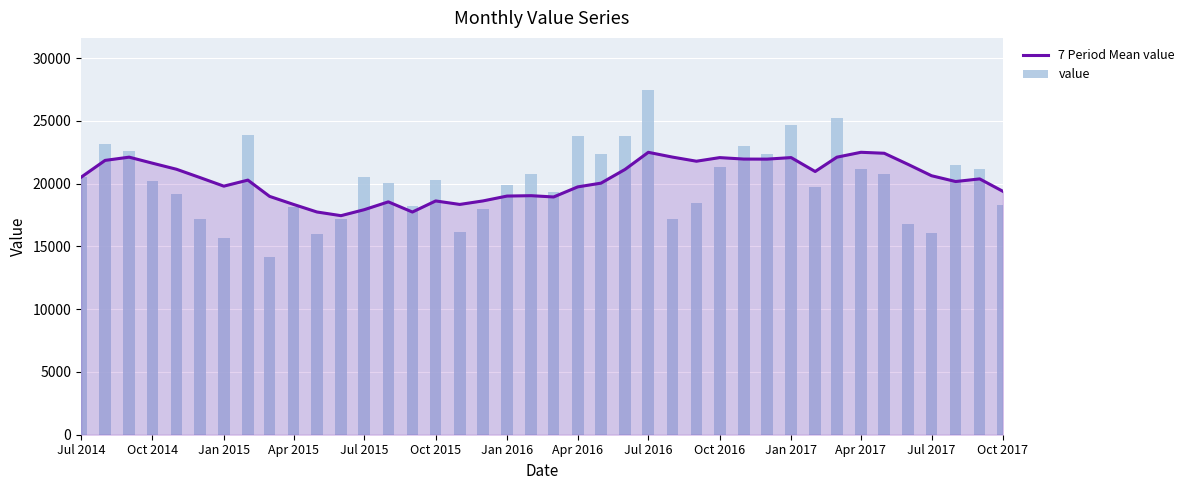

List the series in order of their peak value, highest first.

value, 7 Period Mean value